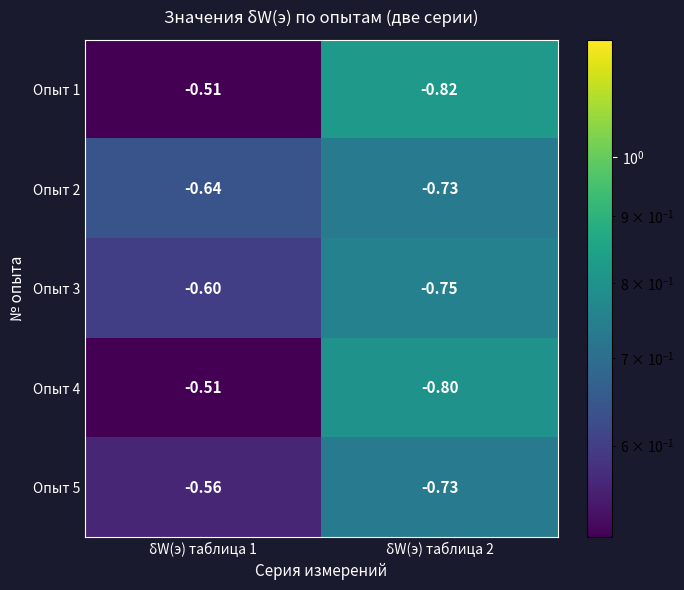

Is the value of Опыт 4 at δW(э) таблица 2 greater than the value of Опыт 2 at δW(э) таблица 2?

No